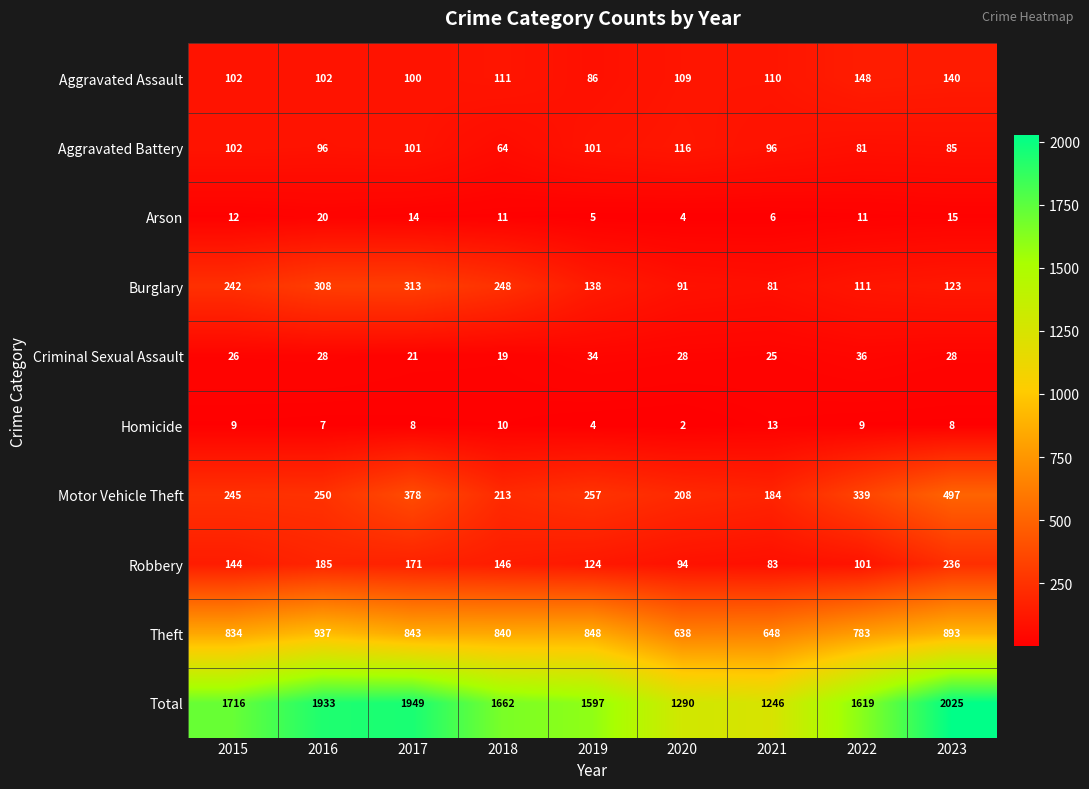

Rank the series at 2018 from lowest to highest value.

Homicide, Arson, Criminal Sexual Assault, Aggravated Battery, Aggravated Assault, Robbery, Motor Vehicle Theft, Burglary, Theft, Total